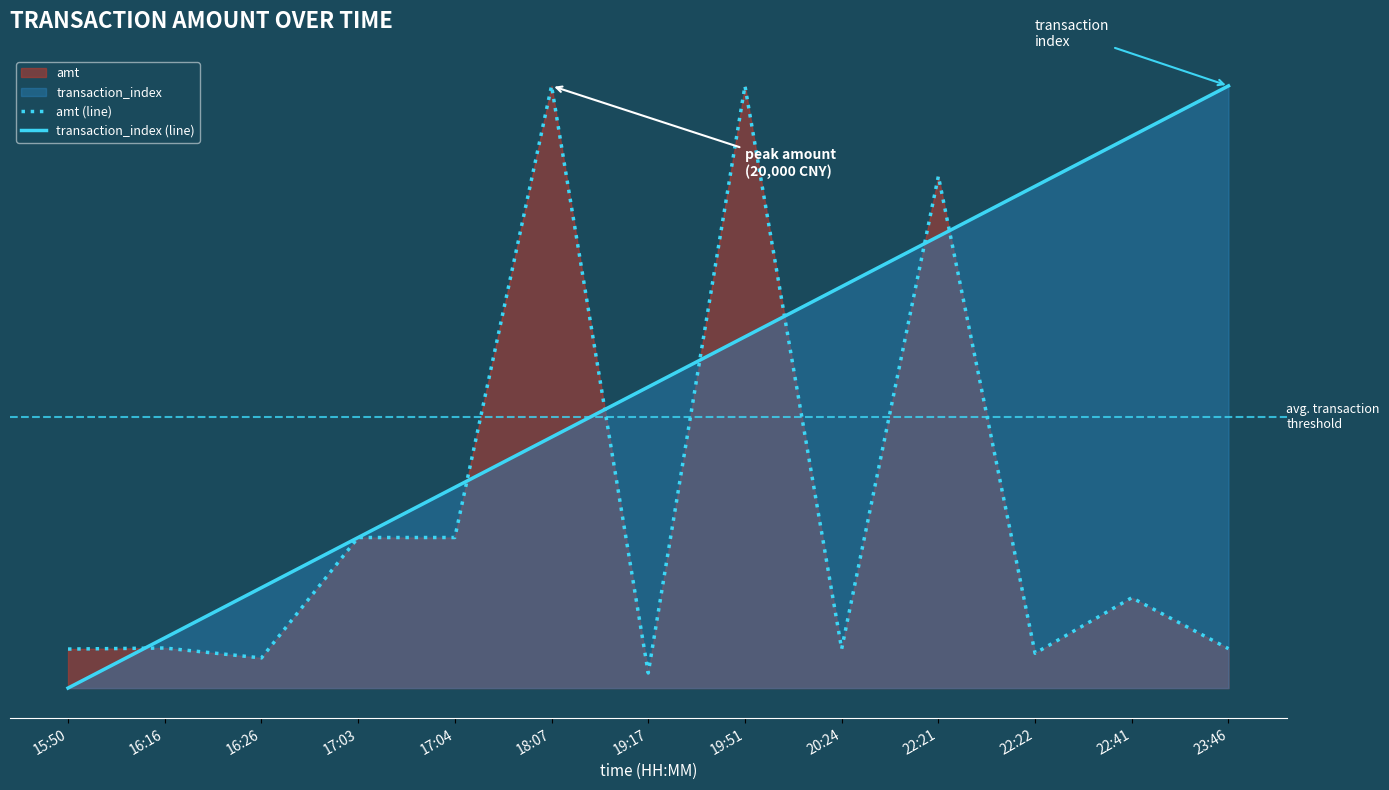

At which category does the chart reach its peak across all series?

18:07